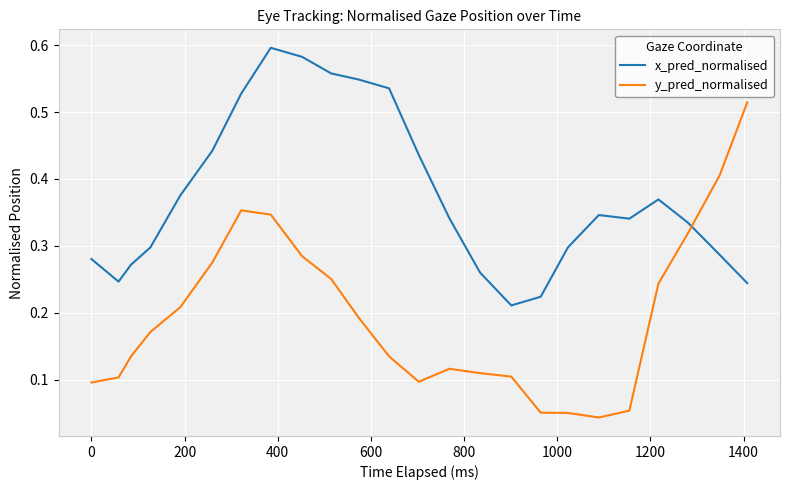

How many times do x_pred_normalised and y_pred_normalised cross each other?

1